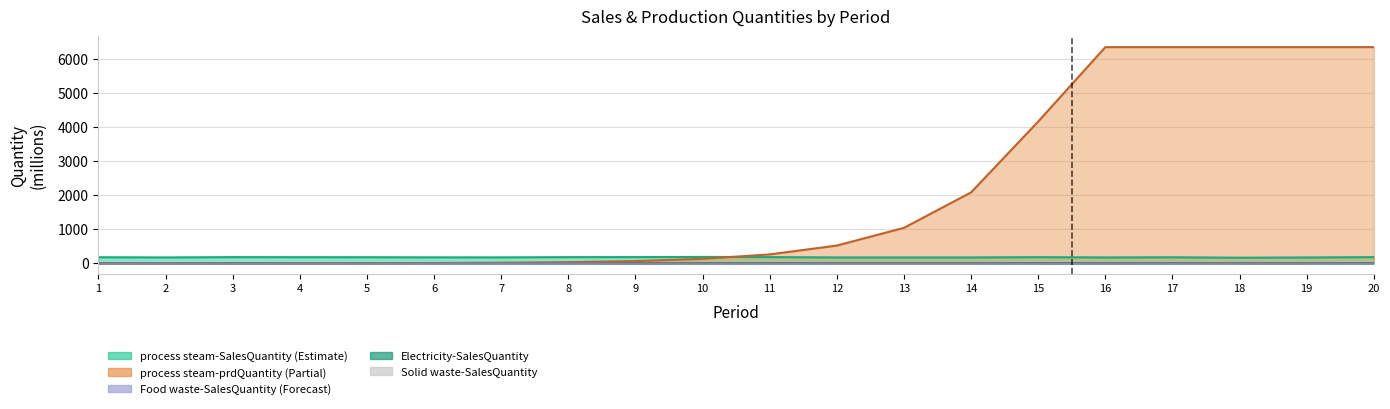

Which series has the largest range (max minus min)?

process steam-prdQuantity